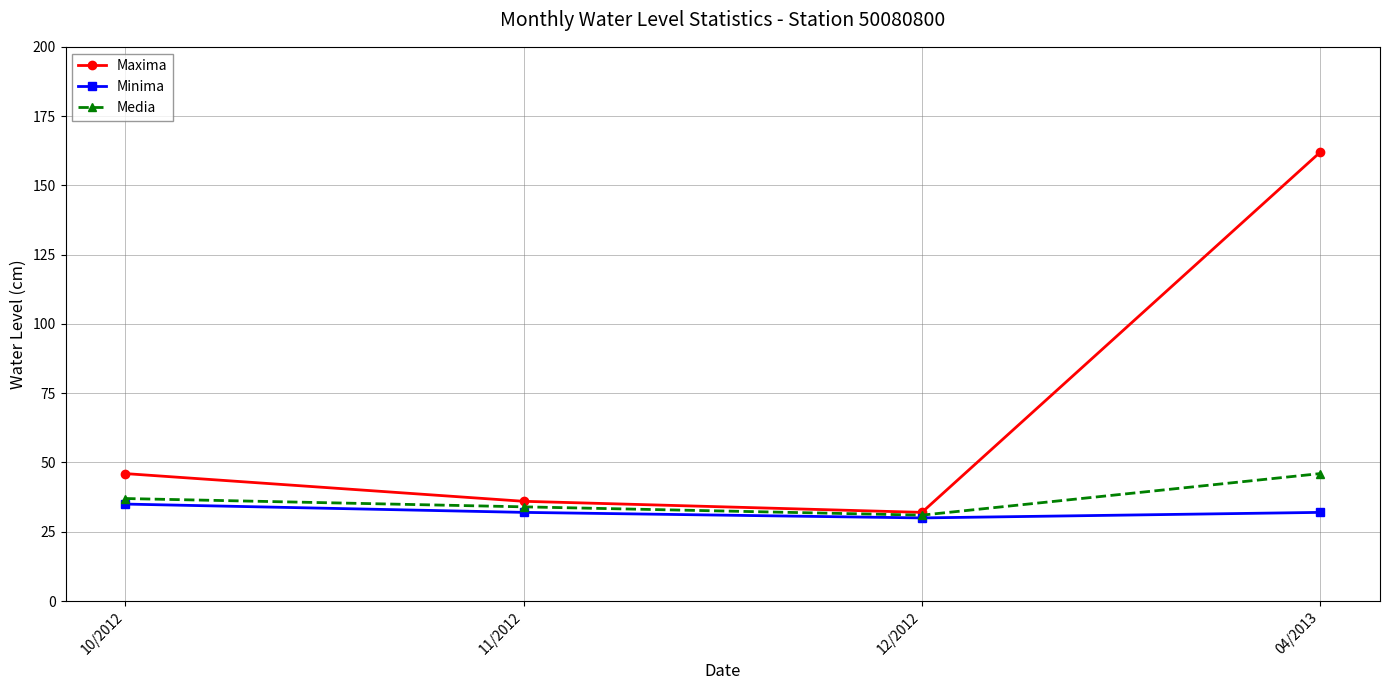

What is the smallest value displayed?

30